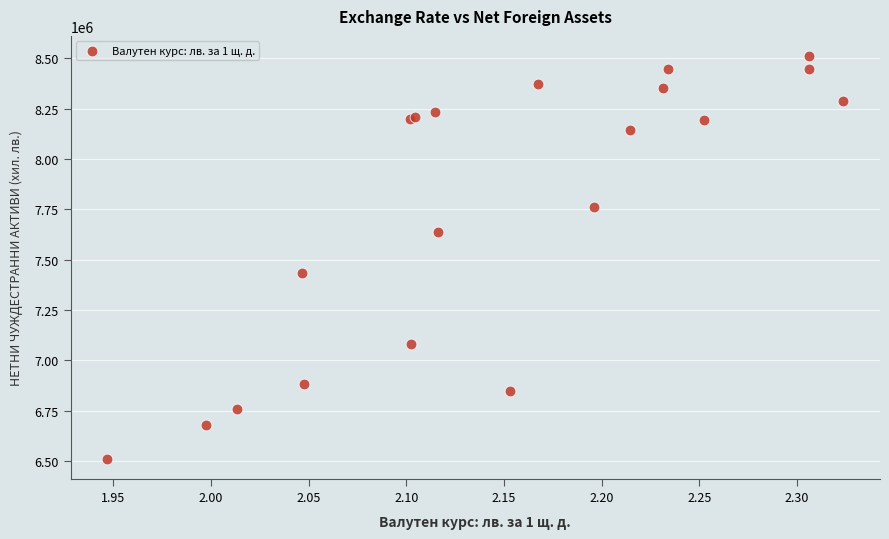

What Y value in the scatter plot is closest to 7510655?

7431727